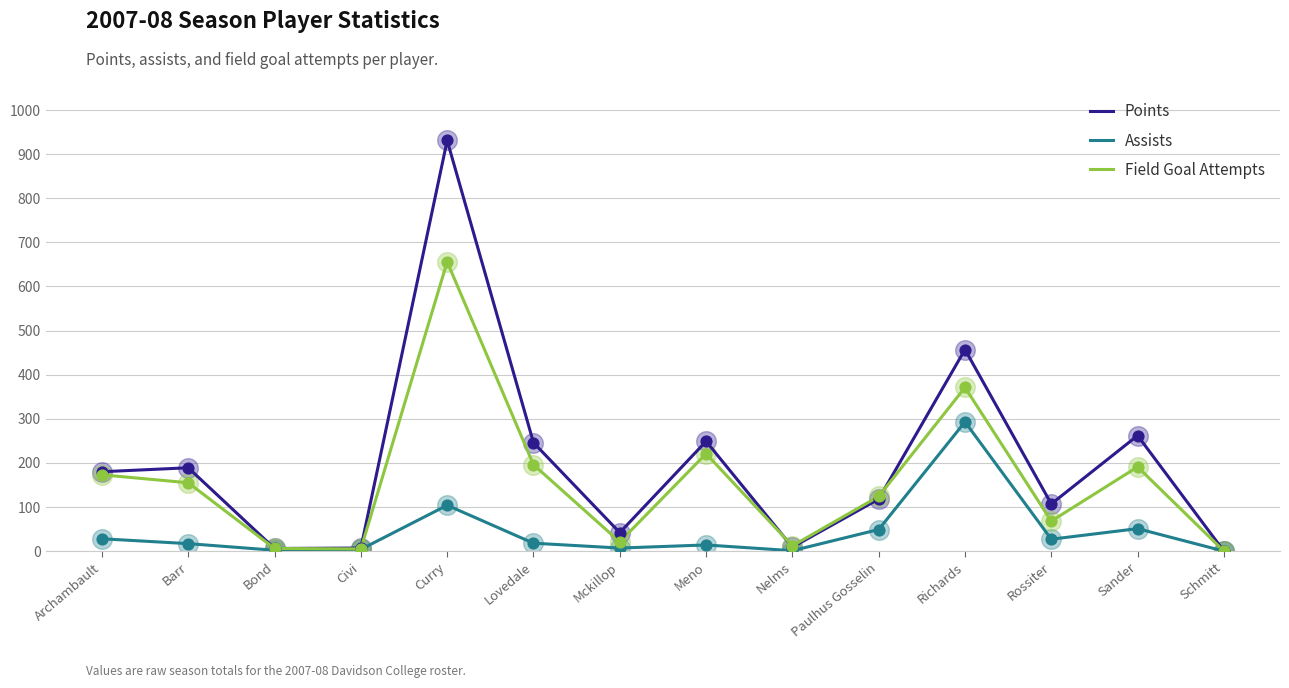

At how many categories does at least one series exceed 819?

1